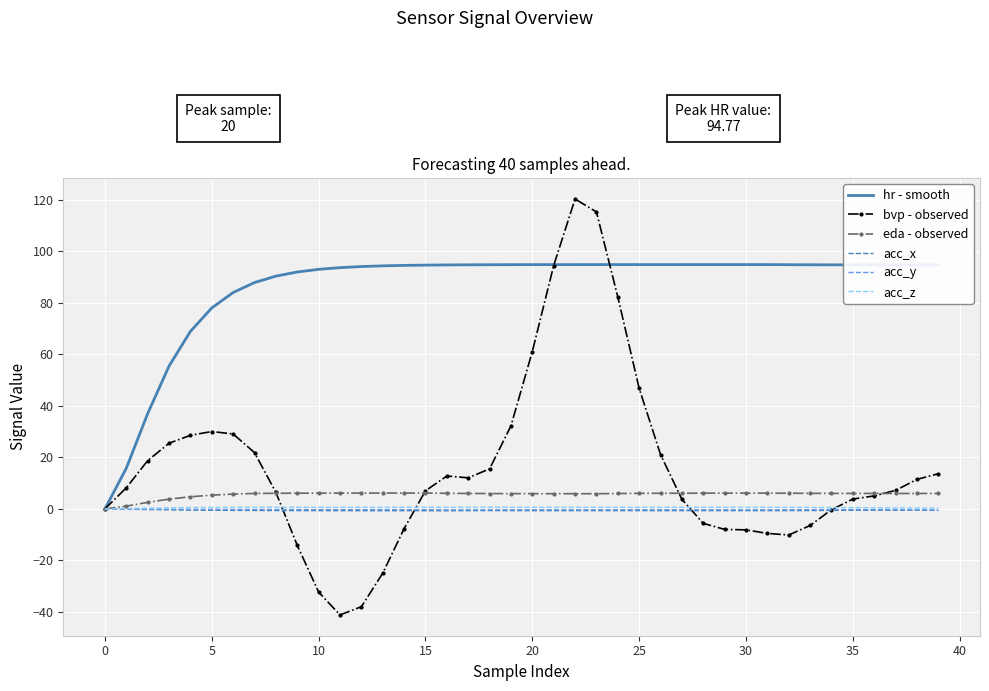

What is the average value of the acc_z series?

0.6